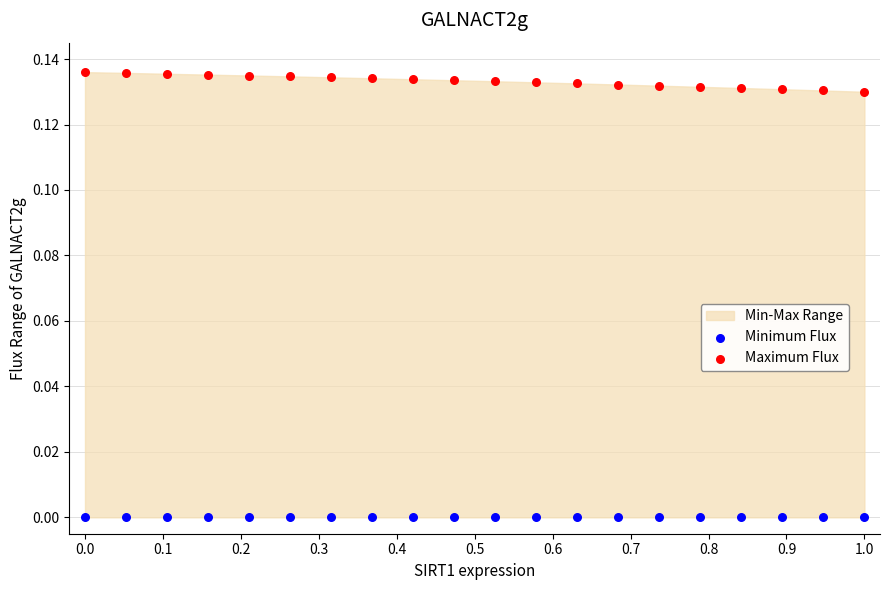

Which series reaches the minimum Y coordinate?

Minimum Flux